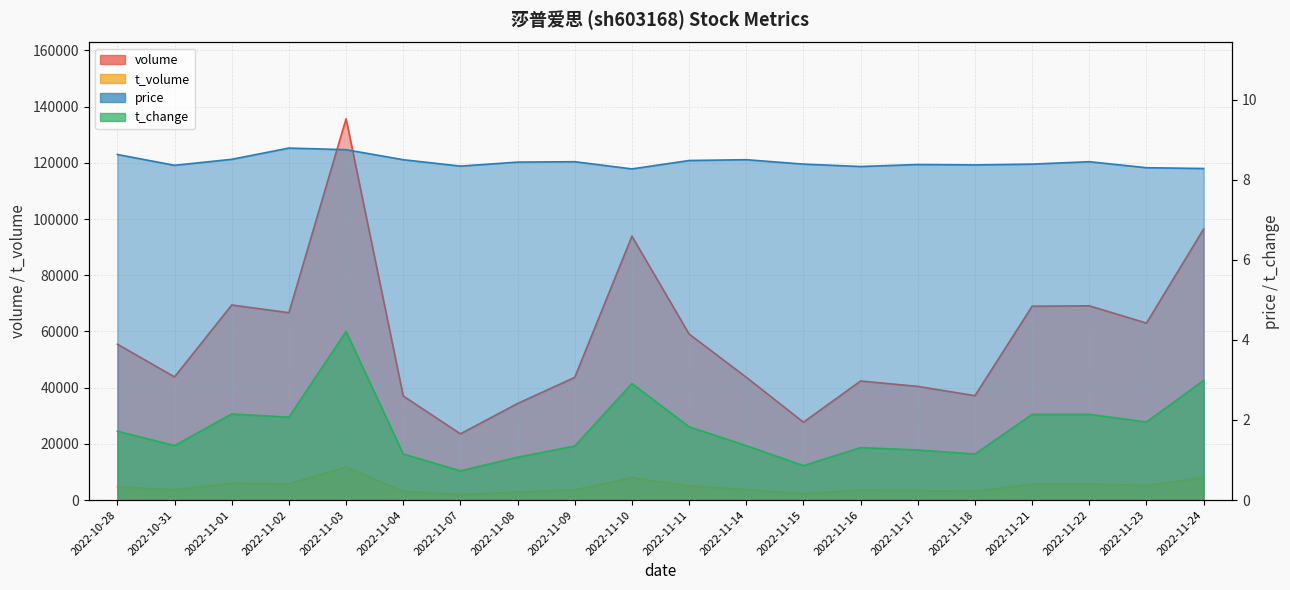

Rank the series at 2022-11-09 from highest to lowest value.

volume, t_volume, price, t_change